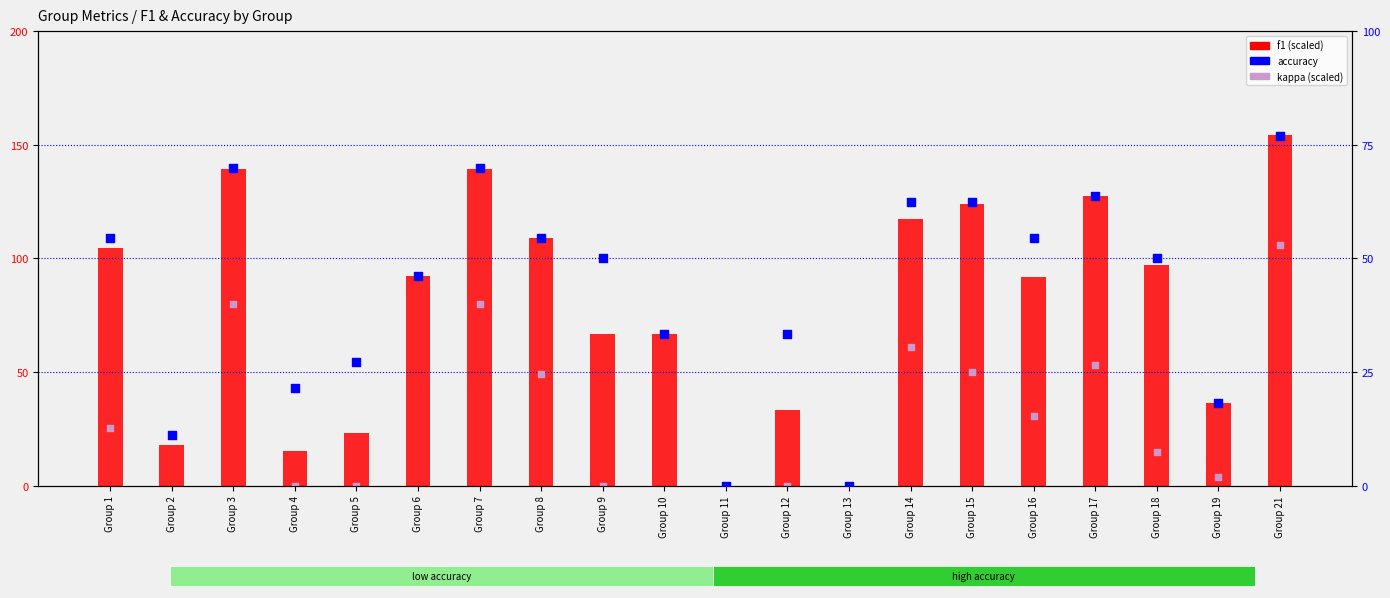

What is the total value across all series at Group 15?

236.3